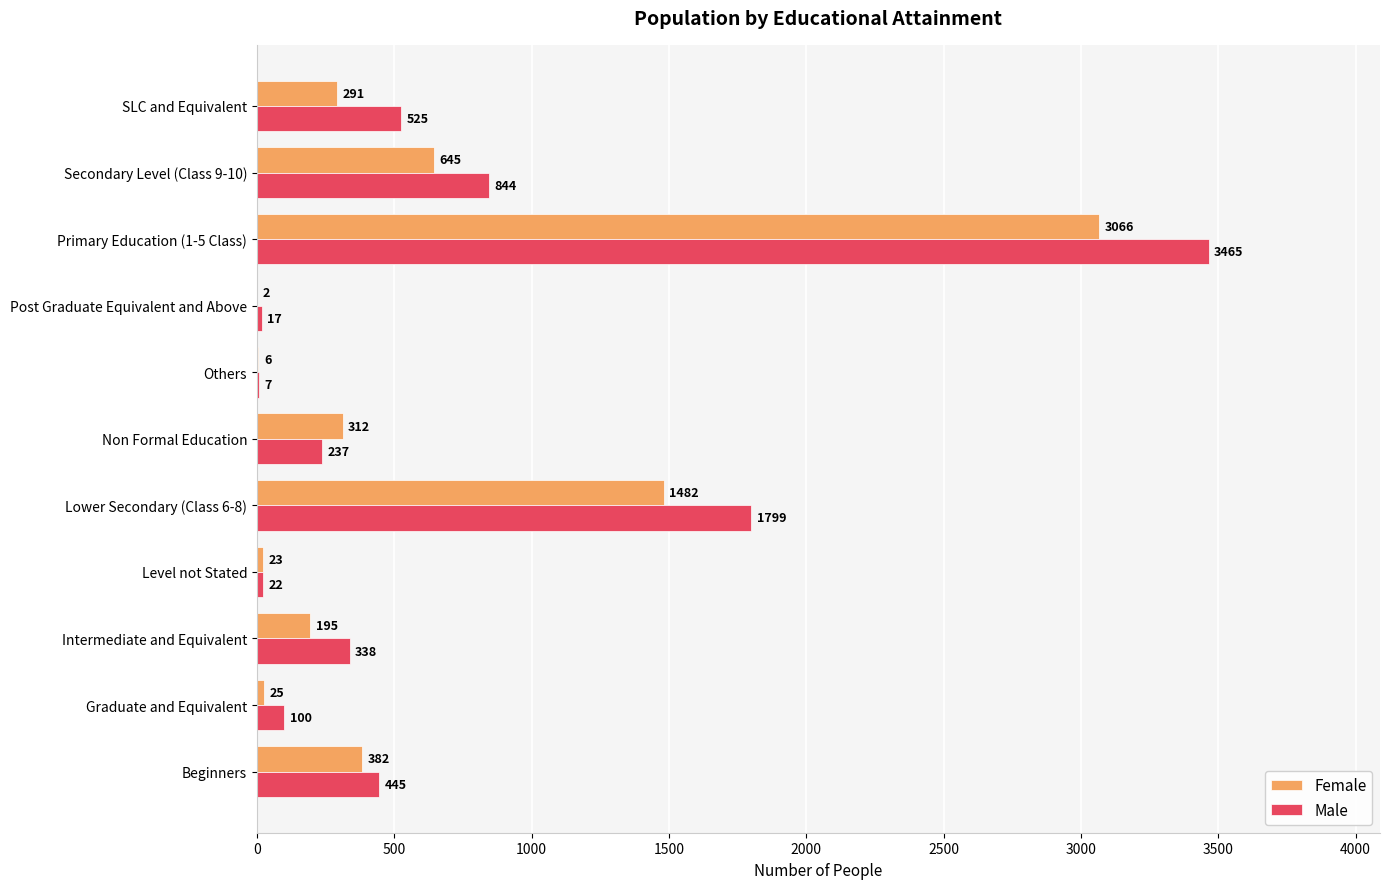

Which series changed the most between Graduate and Equivalent and Lower Secondary (Class 6-8)?

Male